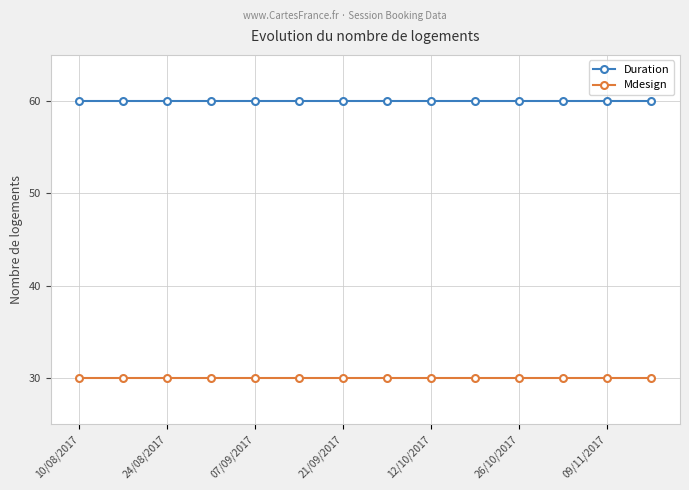

What is the maximum value for Duration?

60